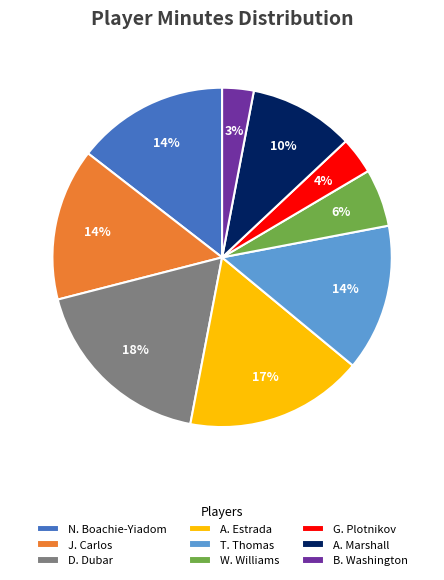

Is the sum of T. Thomas and G. Plotnikov greater than half?

No